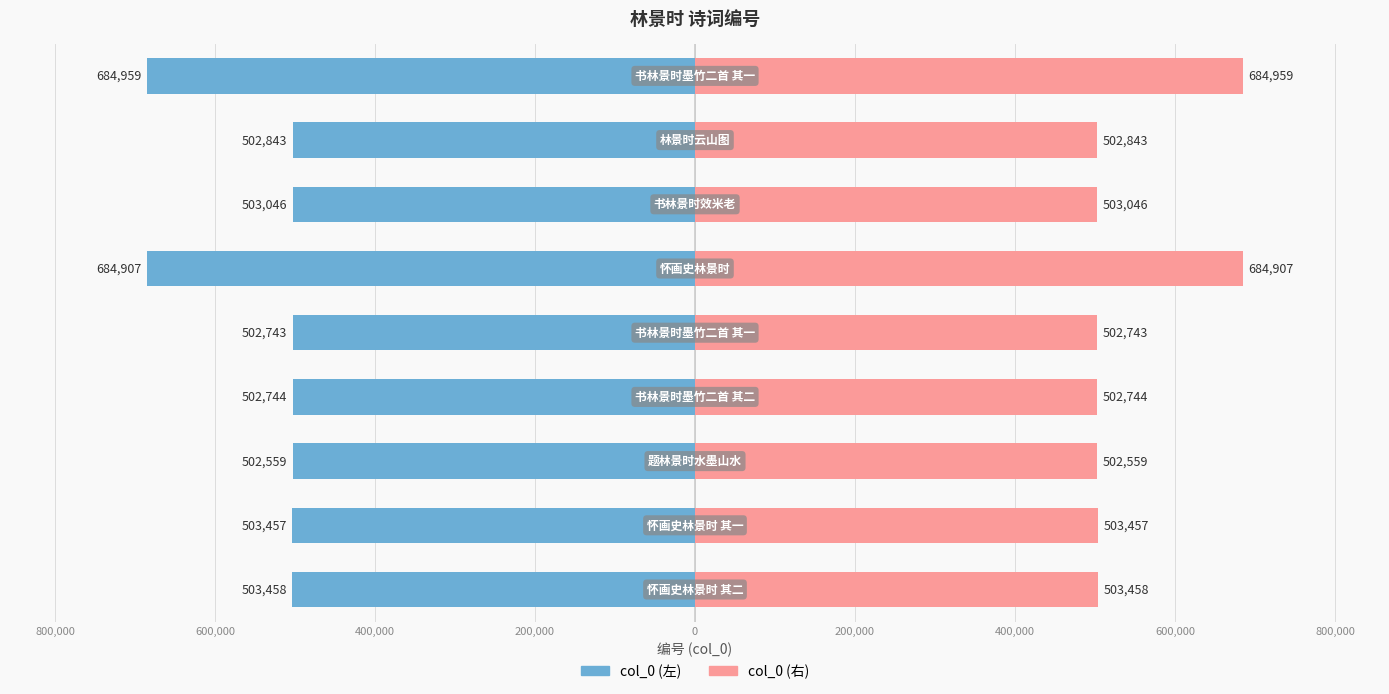

List the series in order of their overall mean, lowest first.

col_0 (left), col_0 (right)